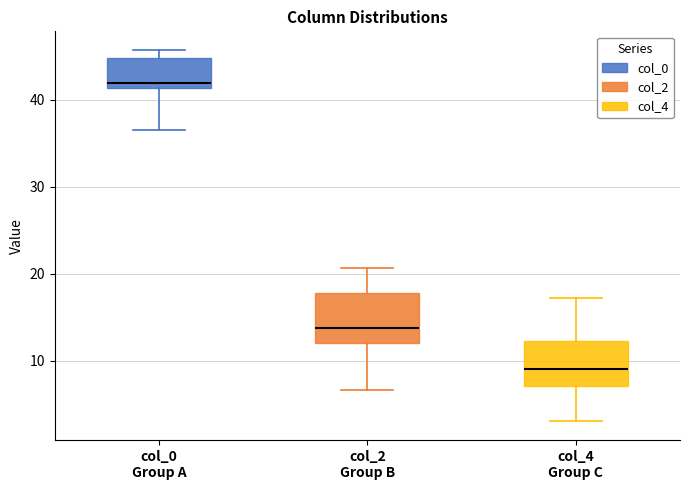

Reading left to right, transcribe this box plot: for each box, give where its median line is, the range the box spans, and where its two whiskers end, as read against the y-axis. The values are not printed on the chart, so give them approximately, as read against the axis.

col_0 Group A: median 42, box 41 to 45, whiskers 37 to 46
col_2 Group B: median 14, box 12 to 18, whiskers 7 to 21
col_4 Group C: median 9, box 7 to 12, whiskers 3 to 17